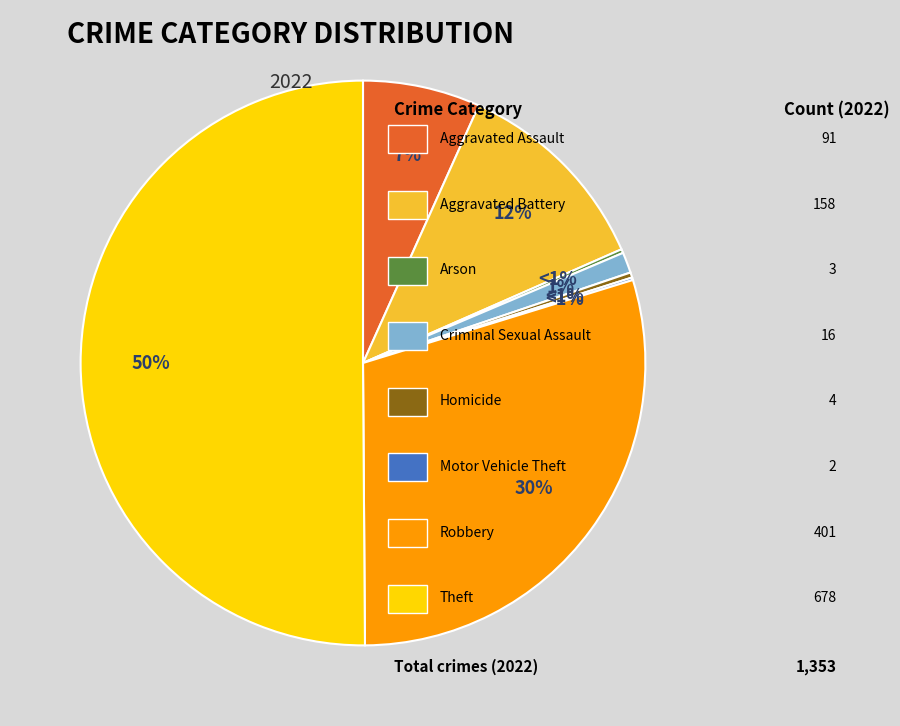

What percentage is the Aggravated Battery slice, to the nearest percent?

12%